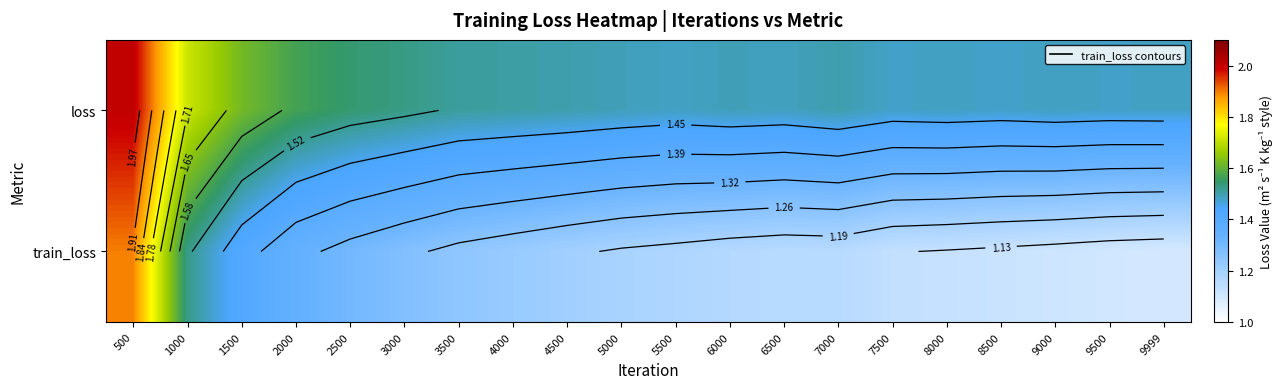

The value of loss at 9000 is 1.5. True or false?

True